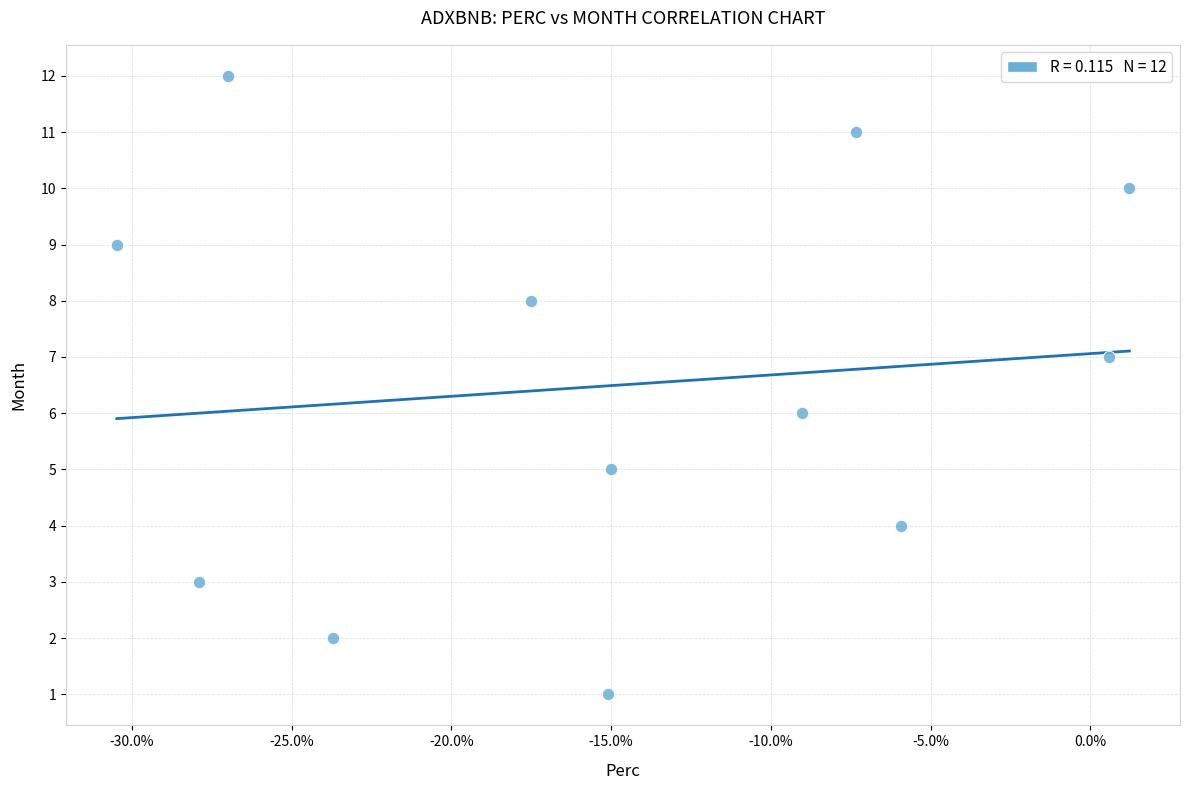

What is the range of Y values (max minus min)?

11